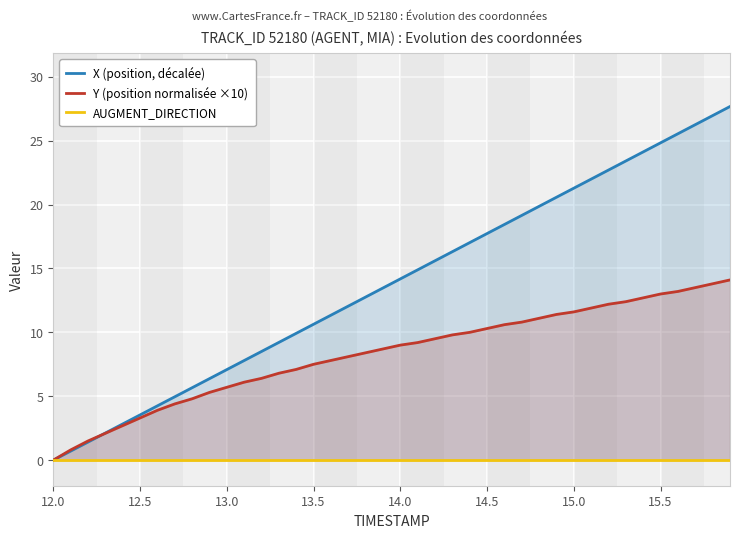

Reading left to right, list all the values displayed in this chart.

X (position, décalée): 0.0	0.7	1.4	2.1	2.8	3.5	4.2	5.0	5.7	6.4	7.1	7.8	8.5	9.2	9.9	10.6	11.3	12.1	12.8	13.5	14.2	14.9	15.6	16.3	17.0	17.7	18.4	19.1	19.9	20.6	21.3	22.0	22.7	23.4	24.1	24.8	25.5	26.2	27.0	27.7
Y (position normalisée ×10): 0.0	0.8	1.5	2.1	2.7	3.3	3.9	4.4	4.8	5.3	5.7	6.1	6.4	6.8	7.1	7.5	7.8	8.1	8.4	8.7	9.0	9.2	9.5	9.8	10.0	10.3	10.6	10.8	11.1	11.4	11.6	11.9	12.2	12.4	12.7	13.0	13.2	13.5	13.8	14.1
AUGMENT_DIRECTION: 0.0	0.0	0.0	0.0	0.0	0.0	0.0	0.0	0.0	0.0	0.0	0.0	0.0	0.0	0.0	0.0	0.0	0.0	0.0	0.0	0.0	0.0	0.0	0.0	0.0	0.0	0.0	0.0	0.0	0.0	0.0	0.0	0.0	0.0	0.0	0.0	0.0	0.0	0.0	0.0